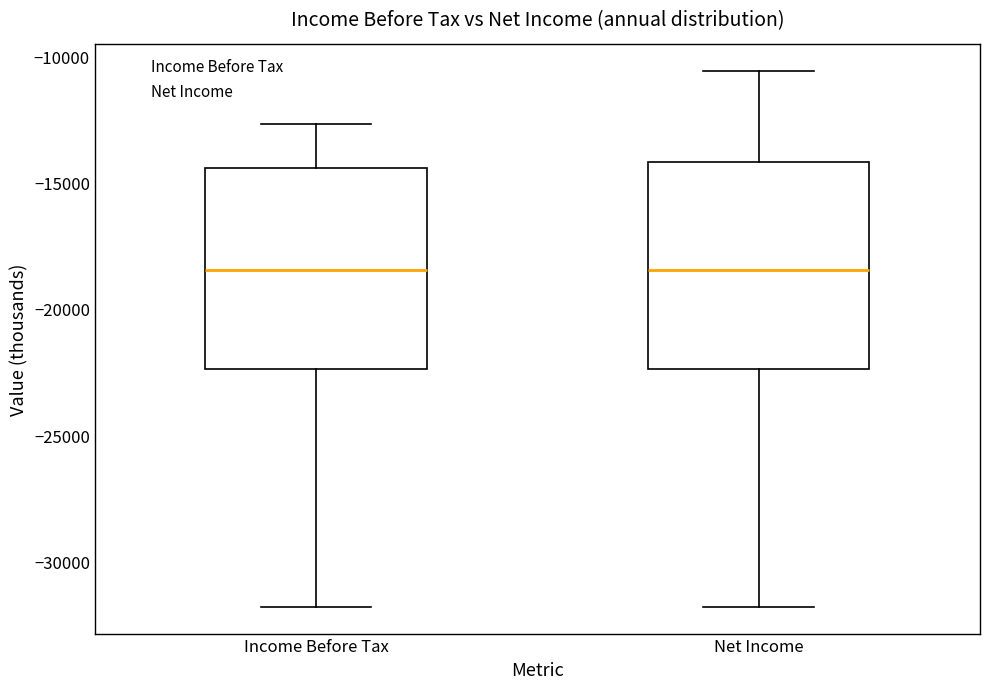

Where does the lower whisker of the box for Net Income end on the y-axis? The values are not printed on the chart, so give them approximately, as read against the axis.

-32000